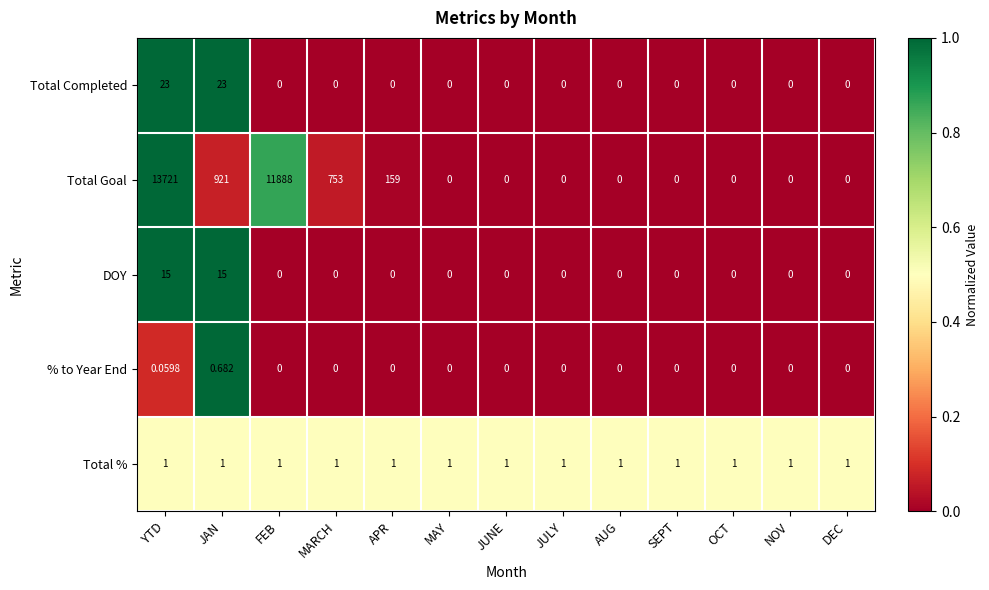

Rank the series by their maximum value, from lowest to highest.

% to Year End, Total %, DOY, Total Completed, Total Goal